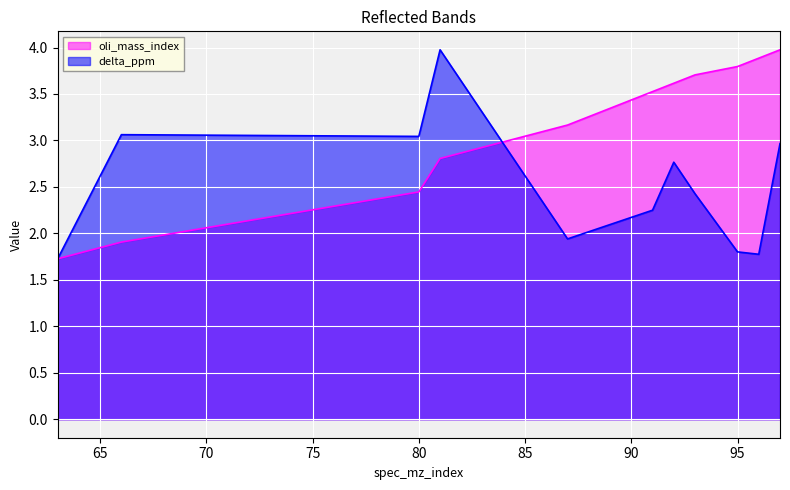

Which label corresponds to the largest value in the chart?

97